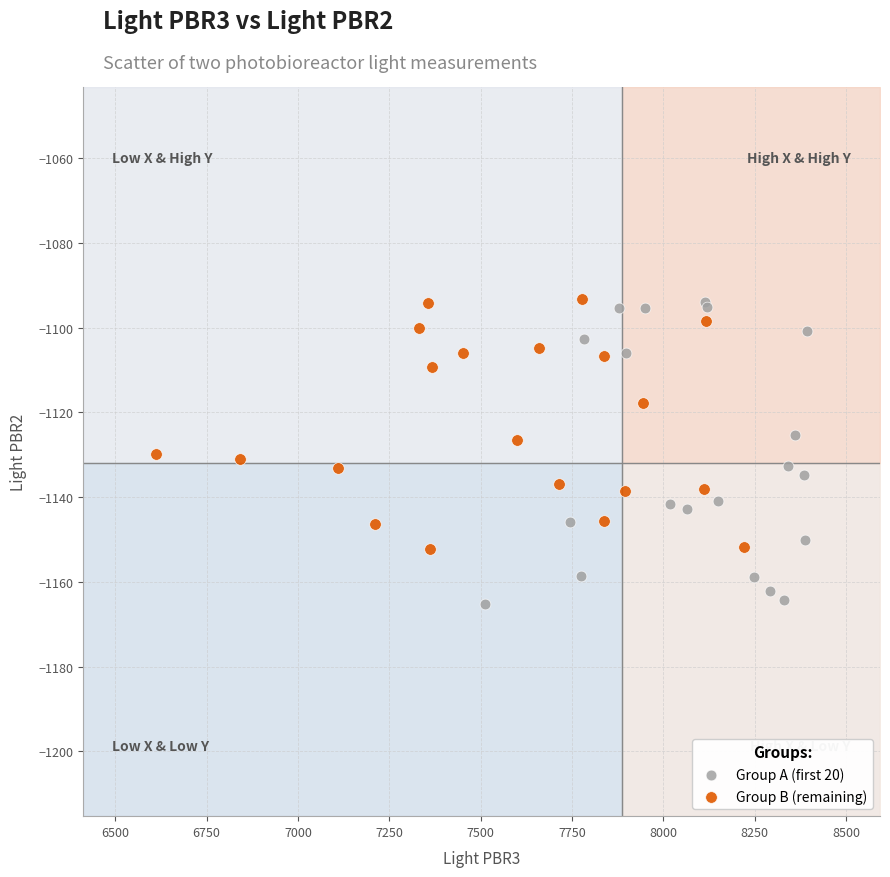

Which series reaches the minimum Y coordinate?

Group A (first 20)